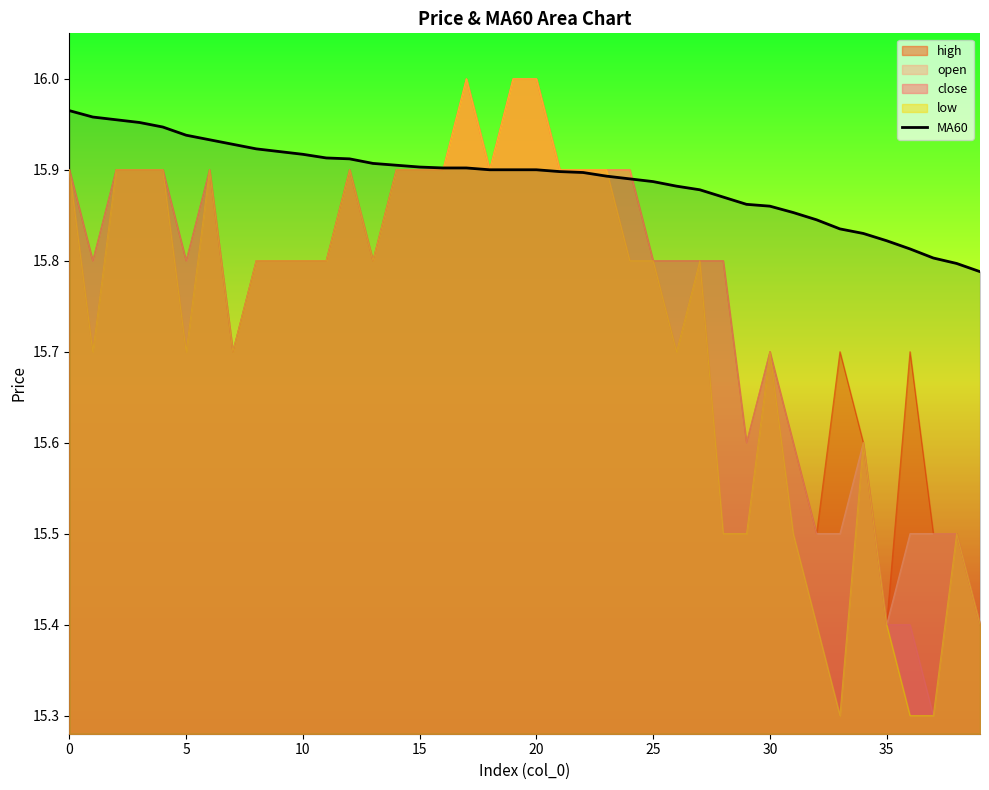

What is the average value?

15.9